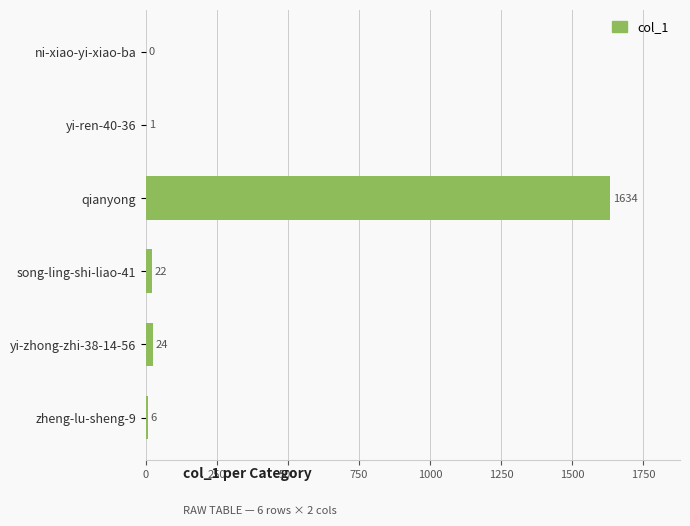

Where is the data nearest to the value 817?

yi-zhong-zhi-38-14-56